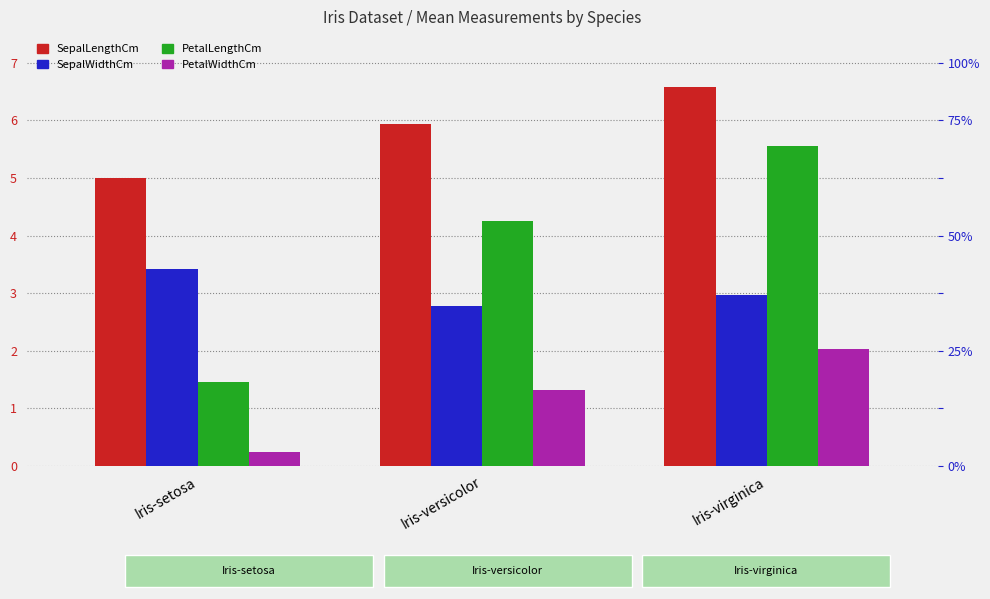

Reading left to right, what are all the values shown in this chart?

SepalLengthCm: Iris-setosa=5.0	Iris-versicolor=5.9	Iris-virginica=6.6
SepalWidthCm: Iris-setosa=3.4	Iris-versicolor=2.8	Iris-virginica=3.0
PetalLengthCm: Iris-setosa=1.5	Iris-versicolor=4.3	Iris-virginica=5.6
PetalWidthCm: Iris-setosa=0.2	Iris-versicolor=1.3	Iris-virginica=2.0